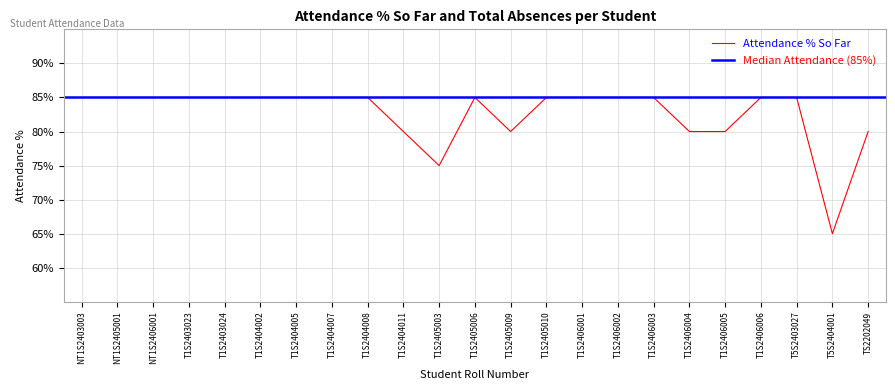

Where is the first local minimum?

T1S2405003